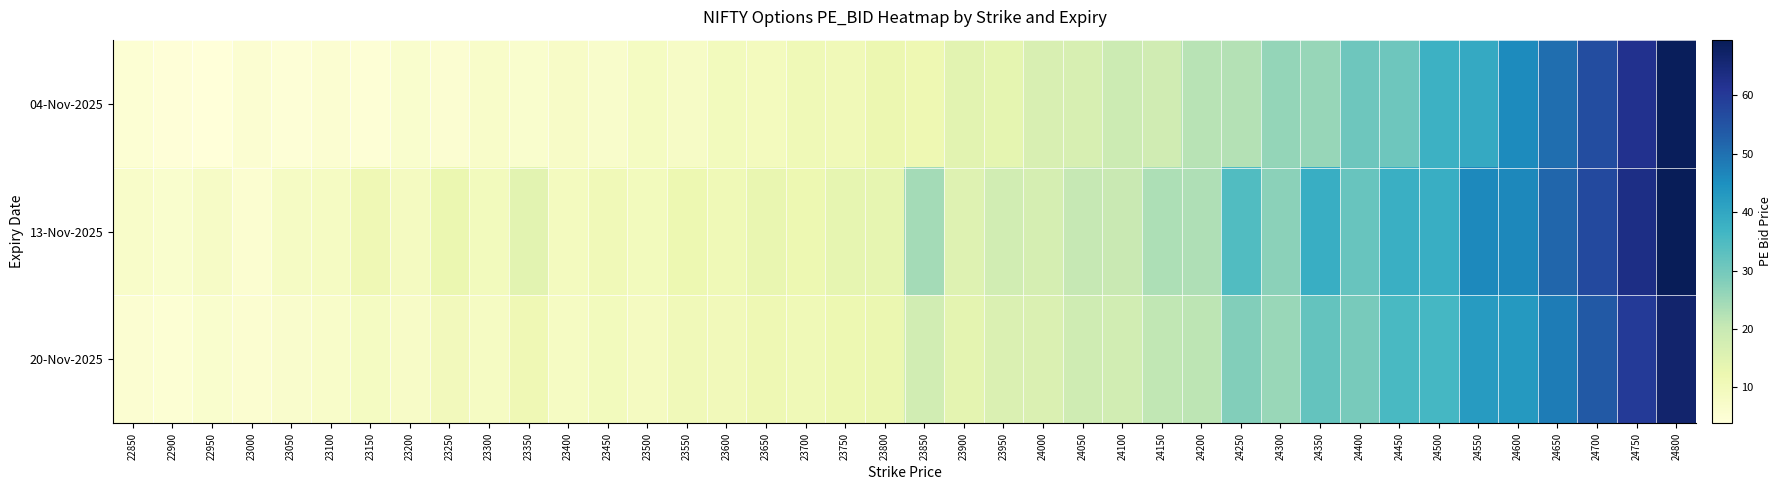

Reading left to right, extract all data points from this chart.

04-Nov-2025: 22850=4.9	22900=4.3	22950=3.9	23000=5.5	23050=4.6	23100=5.5	23150=4.8	23200=6.2	23250=5.6	23300=7.0	23350=6.2	23400=7.6	23450=6.8	23500=8.6	23550=7.8	23600=9.5	23650=9.3	23700=11.0	23750=10.6	23800=12.1	23850=11.8	23900=14.4	23950=13.8	24000=16.6	24050=16.8	24100=19.0	24150=18.4	24200=22.1	24250=22.4	24300=26.0	24350=25.8	24400=30.6	24450=30.7	24500=37.6	24550=39.5	24600=45.8	24650=50.4	24700=56.5	24750=62.0	24800=68.8
13-Nov-2025: 22850=7.0	22900=6.2	22950=7.7	23000=5.8	23050=8.0	23100=8.3	23150=11.2	23200=8.8	23250=12.3	23300=9.5	23350=14.4	23400=9.0	23450=10.7	23500=9.5	23550=11.9	23600=11.0	23650=13.0	23700=11.9	23750=13.5	23800=13.4	23850=24.2	23900=15.3	23950=18.1	24000=17.2	24050=20.4	24100=19.9	24150=23.3	24200=23.1	24250=34.4	24300=27.0	24350=38.4	24400=31.5	24450=38.2	24500=38.4	24550=46.0	24600=46.2	24650=51.7	24700=57.2	24750=63.2	24800=69.5
20-Nov-2025: 22850=5.4	22900=5.1	22950=6.2	23000=5.7	23050=6.5	23100=7.0	23150=8.5	23200=7.5	23250=9.8	23300=8.2	23350=11.2	23400=8.3	23450=9.5	23500=8.9	23550=10.5	23600=10.2	23650=11.5	23700=11.0	23750=12.0	23800=12.5	23850=18.0	23900=14.0	23950=16.0	24000=16.0	24050=18.5	24100=18.0	24150=21.0	24200=21.5	24250=28.0	24300=25.5	24350=32.0	24400=29.5	24450=35.5	24500=36.0	24550=42.5	24600=43.0	24650=48.0	24700=54.0	24750=60.0	24800=66.5